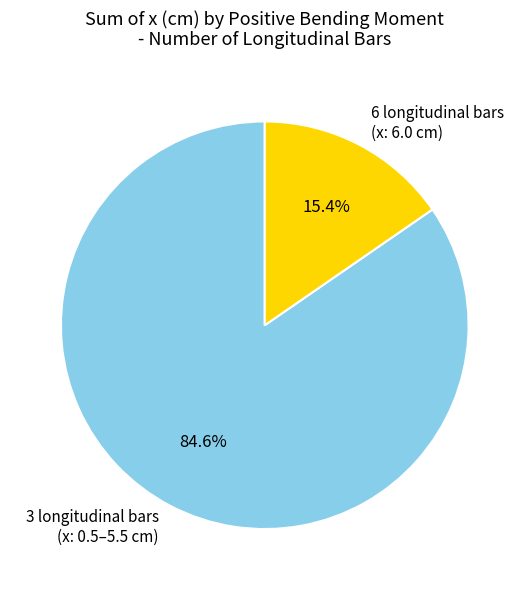

Between 6 longitudinal bars (x: 6.0 cm) and 3 longitudinal bars (x: 0.5–5.5 cm), which is larger?

3 longitudinal bars (x: 0.5–5.5 cm)